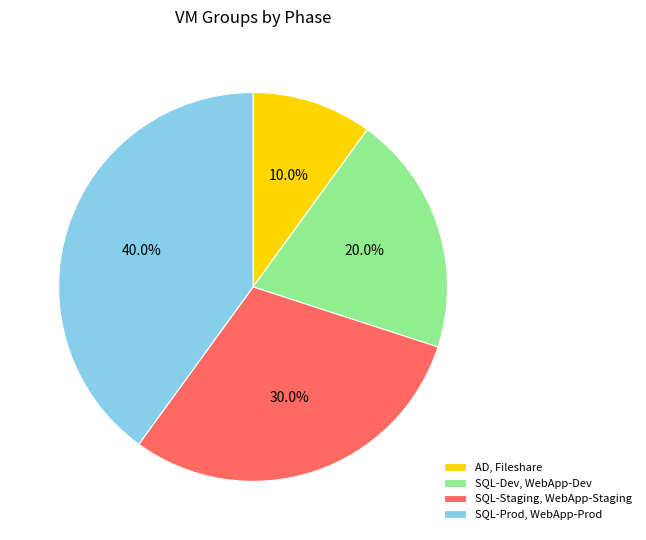

How much of the chart is everything except SQL-Dev, WebApp-Dev?

80.0%